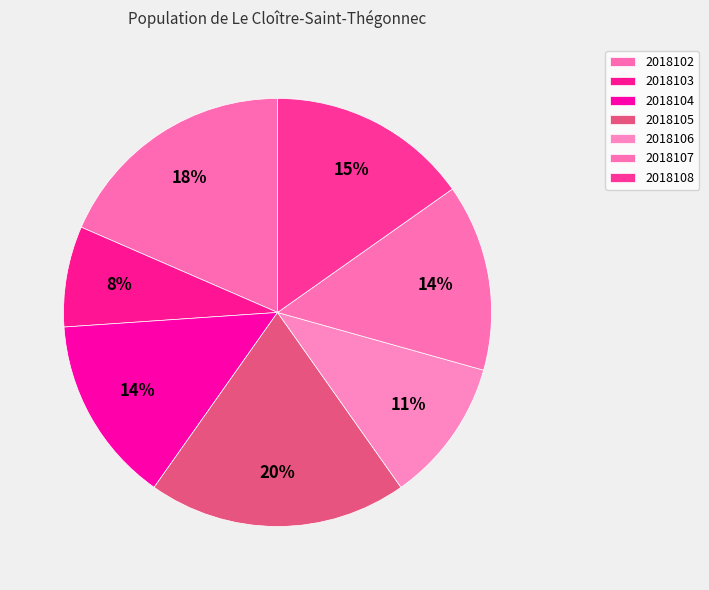

What percentage is the 2018106 slice, to the nearest percent?

11%